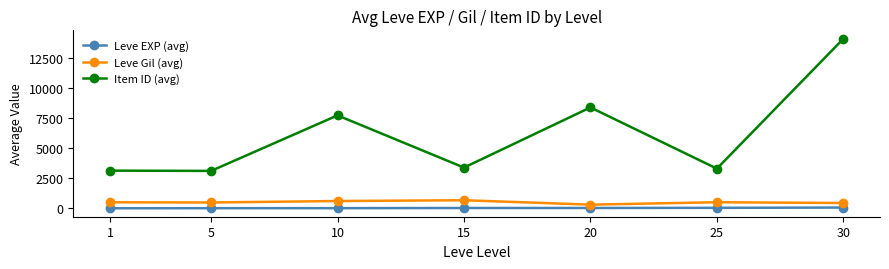

What are all the series names shown in the legend?

Leve EXP (avg), Leve Gil (avg), Item ID (avg)